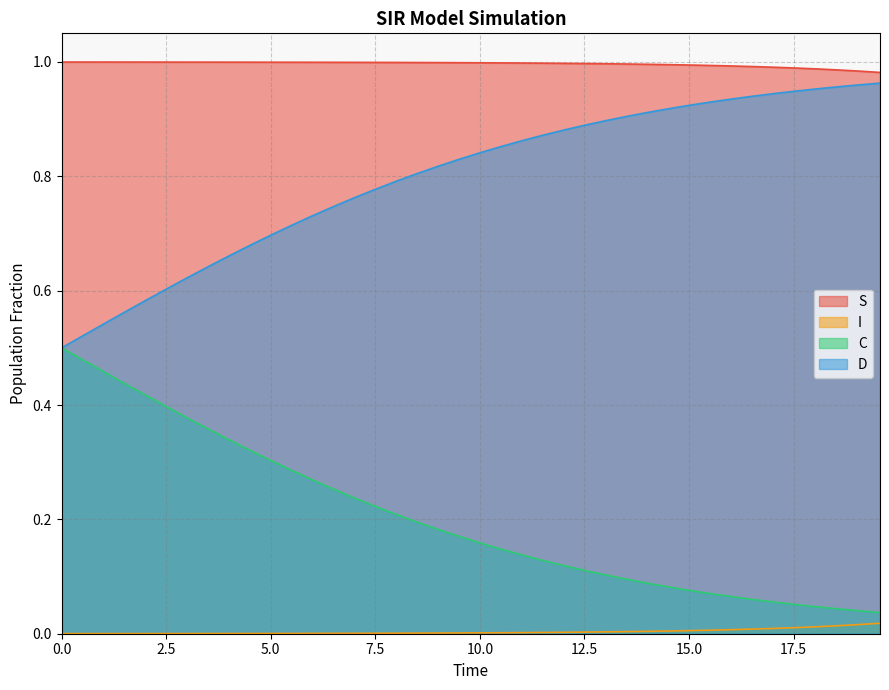

What is the value of the C point at the 7th from the left?

0.4